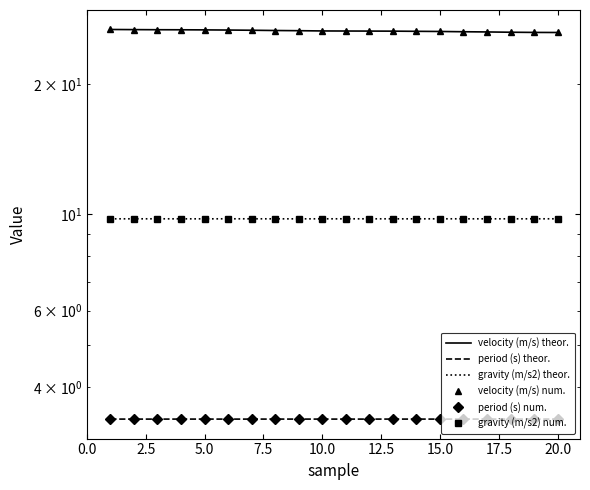

Reading left to right, extract all data points from this chart.

velocity (m/s) theor.: 26.7	26.7	26.6	26.6	26.6	26.6	26.6	26.5	26.5	26.5	26.5	26.5	26.4	26.4	26.4	26.4	26.3	26.3	26.3	26.3
period (s) theor.: 3.4	3.4	3.4	3.4	3.4	3.4	3.4	3.4	3.4	3.4	3.4	3.4	3.4	3.4	3.4	3.4	3.4	3.4	3.4	3.4
gravity (m/s2) theor.: 9.8	9.8	9.8	9.8	9.8	9.8	9.8	9.8	9.8	9.8	9.8	9.8	9.8	9.8	9.8	9.8	9.8	9.8	9.8	9.8
velocity (m/s) num.: 26.7	26.7	26.6	26.6	26.6	26.6	26.6	26.5	26.5	26.5	26.5	26.5	26.4	26.4	26.4	26.4	26.3	26.3	26.3	26.3
period (s) num.: 3.4	3.4	3.4	3.4	3.4	3.4	3.4	3.4	3.4	3.4	3.4	3.4	3.4	3.4	3.4	3.4	3.4	3.4	3.4	3.4
gravity (m/s2) num.: 9.8	9.8	9.8	9.8	9.8	9.8	9.8	9.8	9.8	9.8	9.8	9.8	9.8	9.8	9.8	9.8	9.8	9.8	9.8	9.8